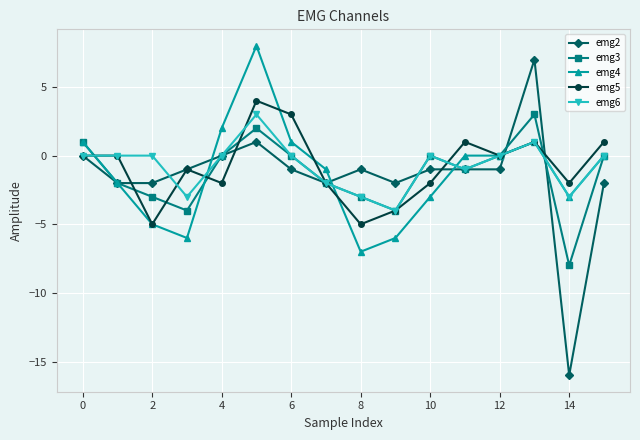

True or false: emg4 has more than 1 interior local peaks.

True